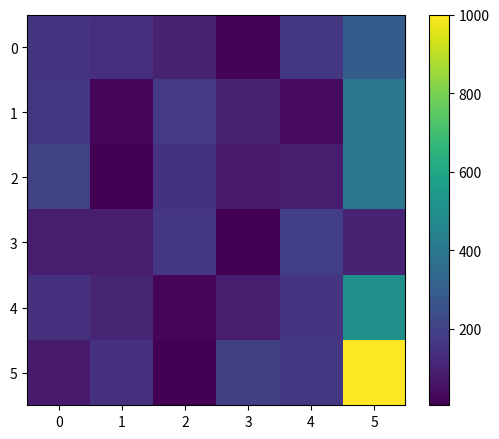

What is the maximum value shown in the chart?

1000